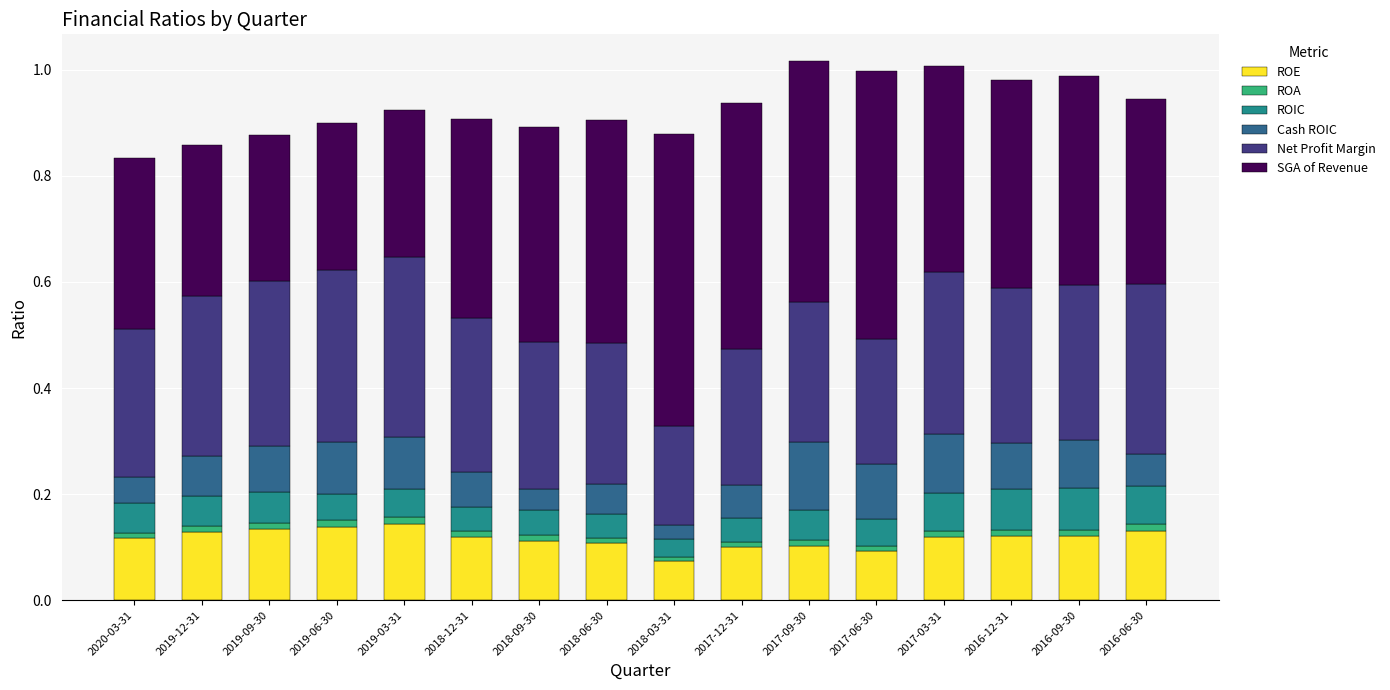

Count the number of categories in the chart.

16